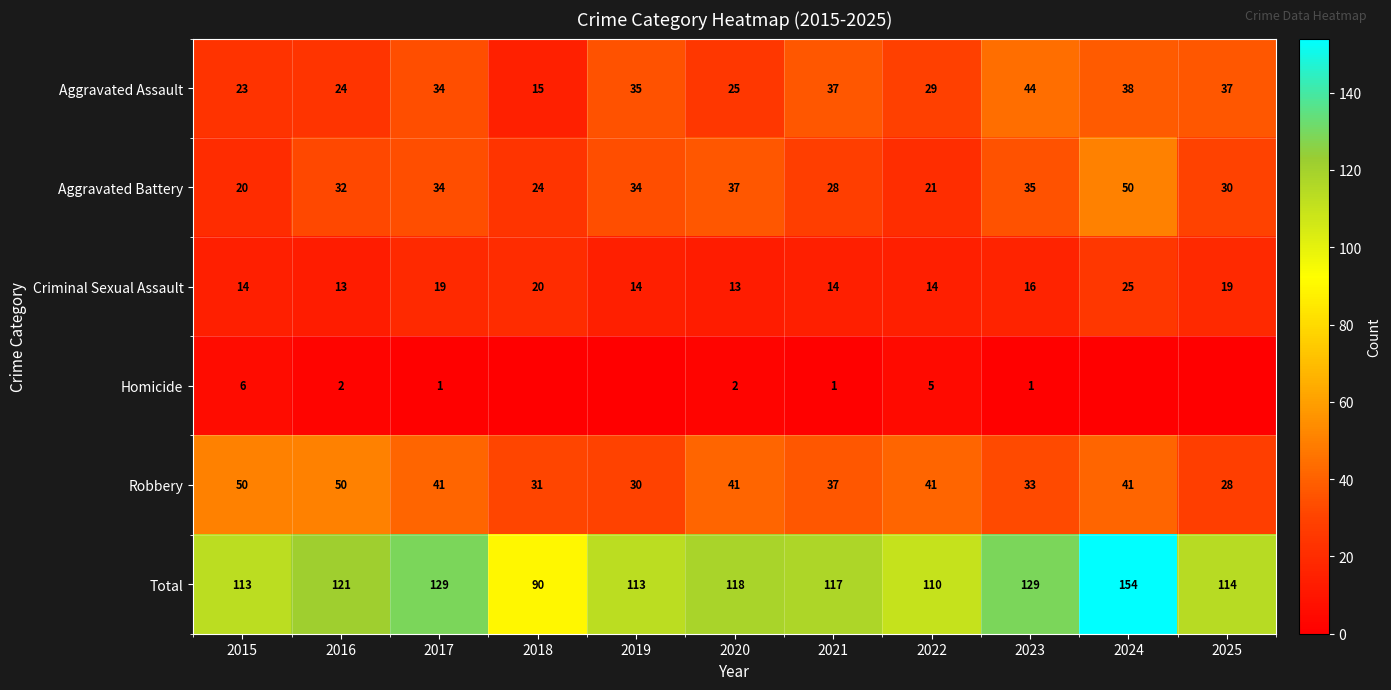

How many values in the Criminal Sexual Assault series are below 14?

2